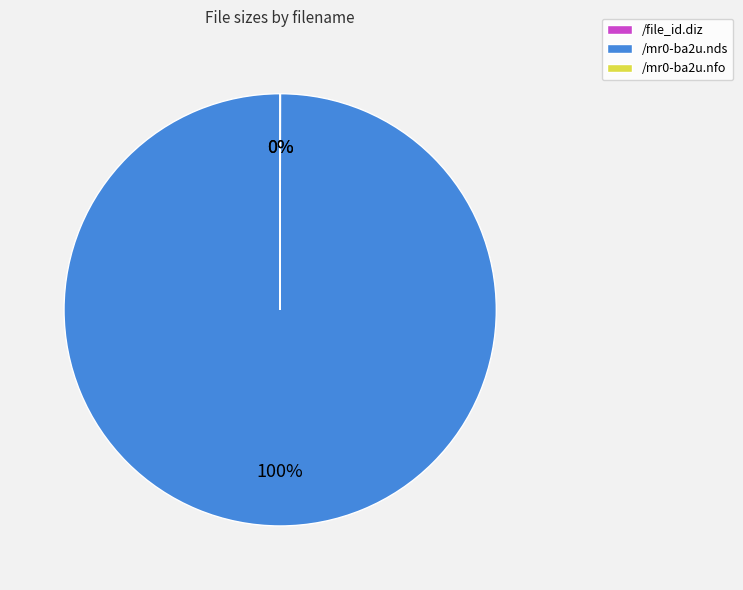

To the nearest percent, what portion does /mr0-ba2u.nds represent?

100%